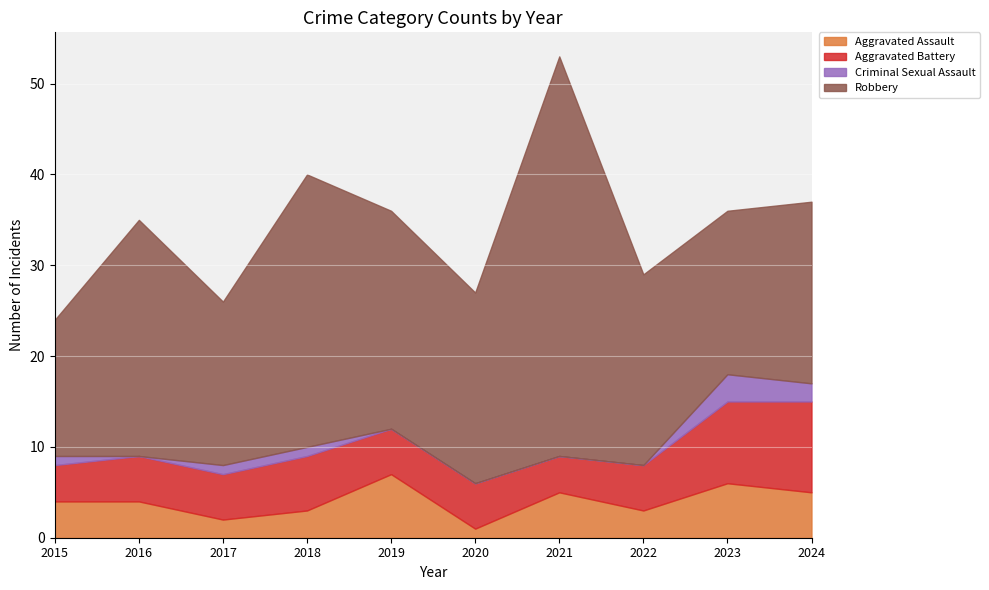

Reading left to right, transcribe all the data shown in this chart.

Aggravated Assault: 4	4	2	3	7	1	5	3	6	5
Aggravated Battery: 4	5	5	6	5	5	4	5	9	10
Criminal Sexual Assault: 1	0	1	1	0	0	0	0	3	2
Robbery: 15	26	18	30	24	21	44	21	18	20